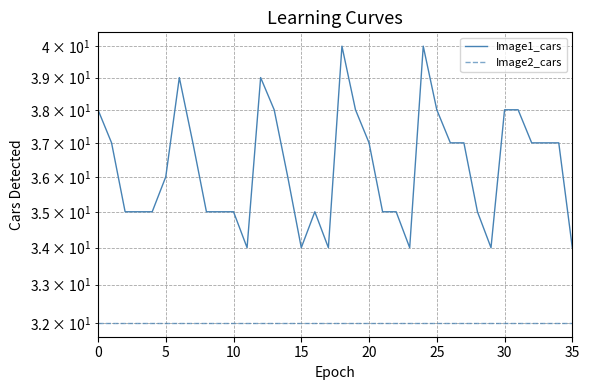

What is the value of the Image1_cars point at the 3rd from the left?

35